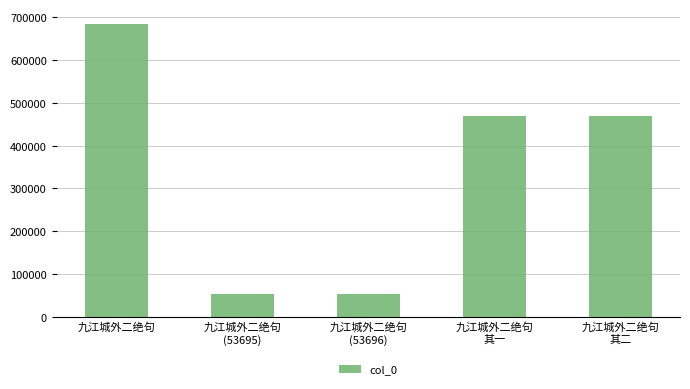

What is the value of the 4th bar from the left?

470515